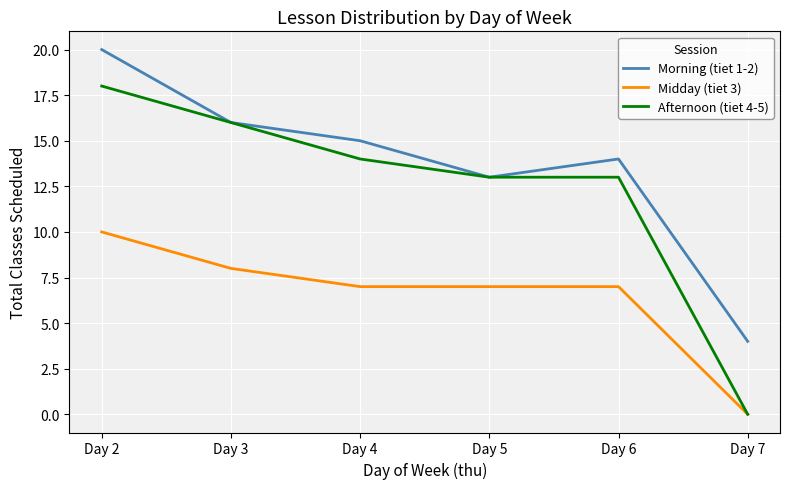

What is the spread (max minus min) of values at Day 5?

6